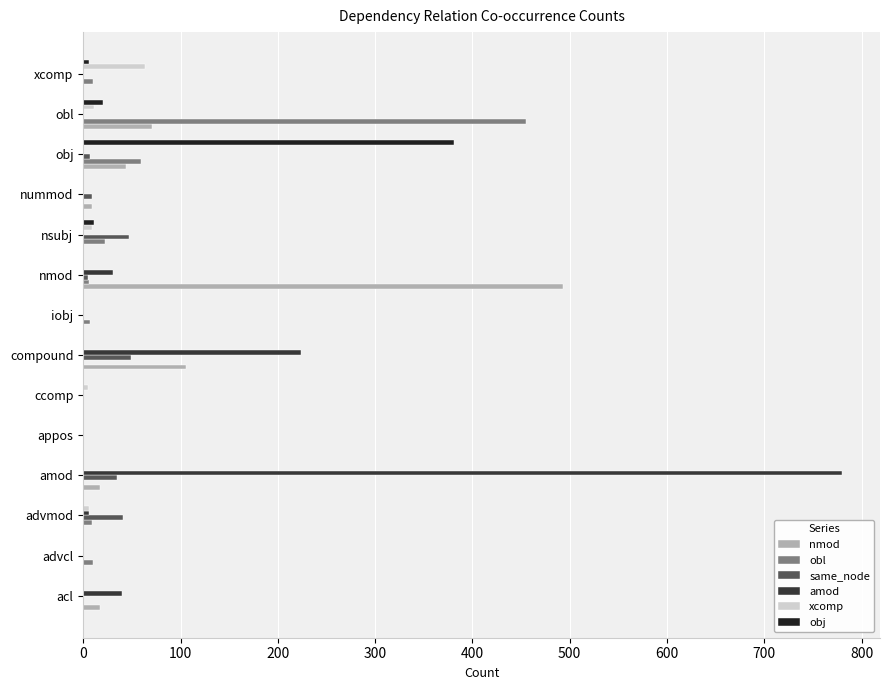

Which series has the largest range (max minus min)?

amod